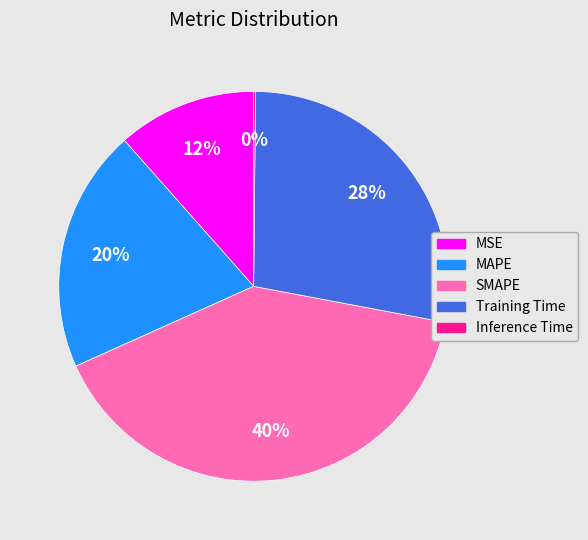

To the nearest percent, what is the average slice percentage?

20%